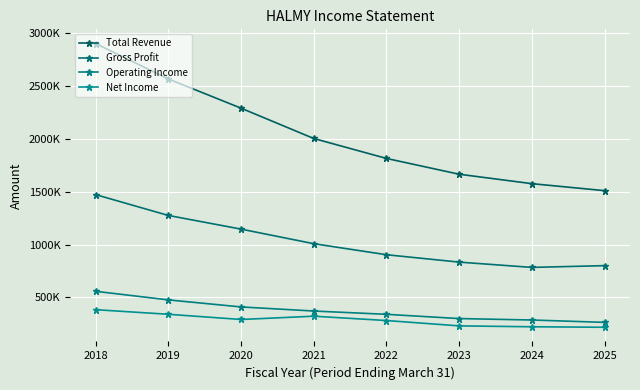

Reading left to right, extract all data points from this chart.

Total Revenue: 2904600	2569000	2292200	2005000	1816000	1666300	1576900	1510600
Gross Profit: 1473100	1275900	1146300	1008200	903600	833700	783600	800200
Operating Income: 557100	475800	409000	370300	339000	298900	285200	262800
Net Income: 383000	339500	290100	321300	280200	229600	221100	216400